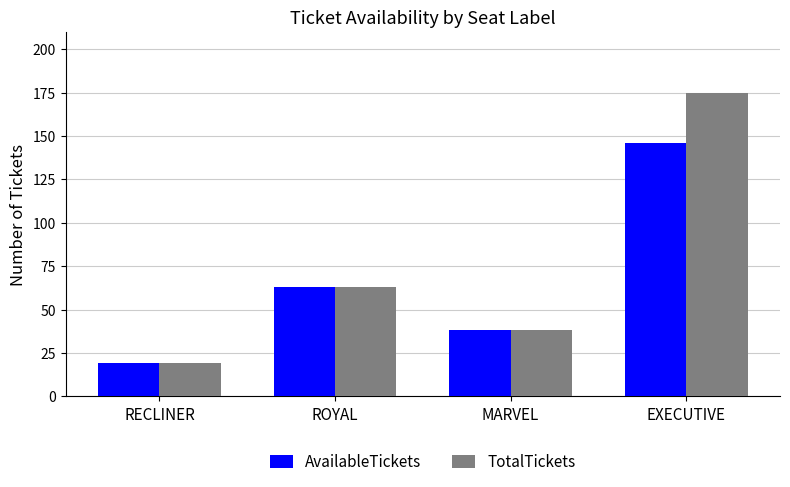

What are all the series names shown in the legend?

AvailableTickets, TotalTickets